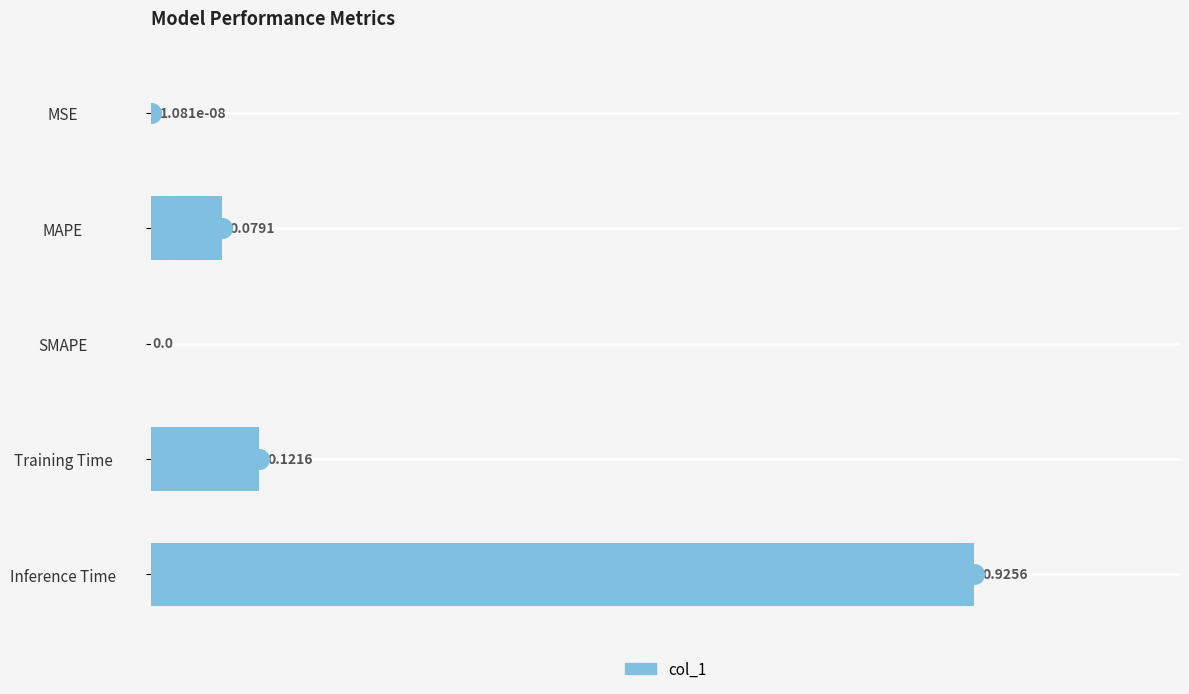

Which has a higher value, Training Time or Inference Time?

Inference Time